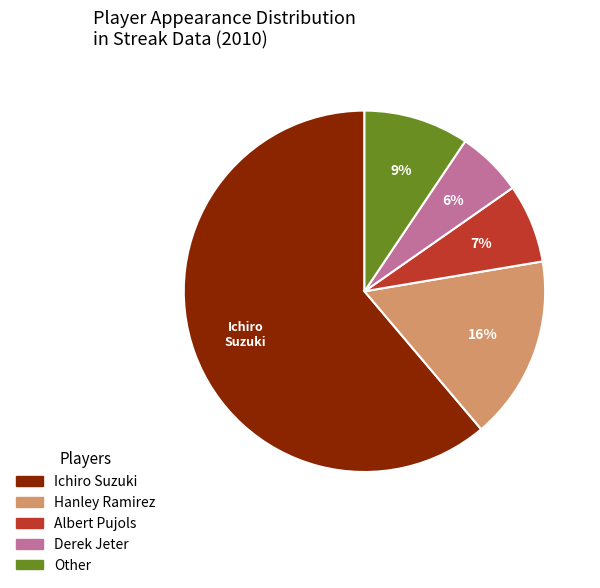

The Hanley Ramirez slice represents 16% of the pie. True or false?

True